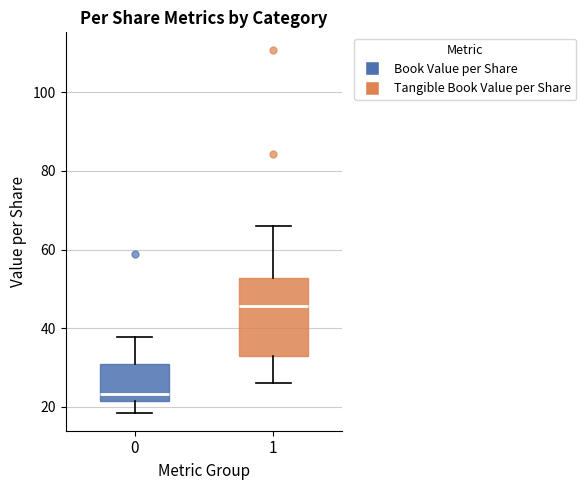

Reading left to right, read every box against the y-axis: the position of its median line, the range the box covers, and the ends of its whiskers. The values are not printed on the chart, so give them approximately, as read against the axis.

0: median 24, box 22 to 30, whiskers 18 to 38
1: median 46, box 32 to 52, whiskers 26 to 66